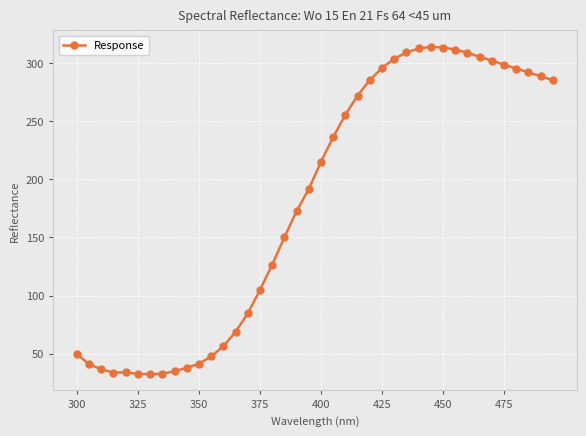

What is the value of the 37th point from the left?

295.1